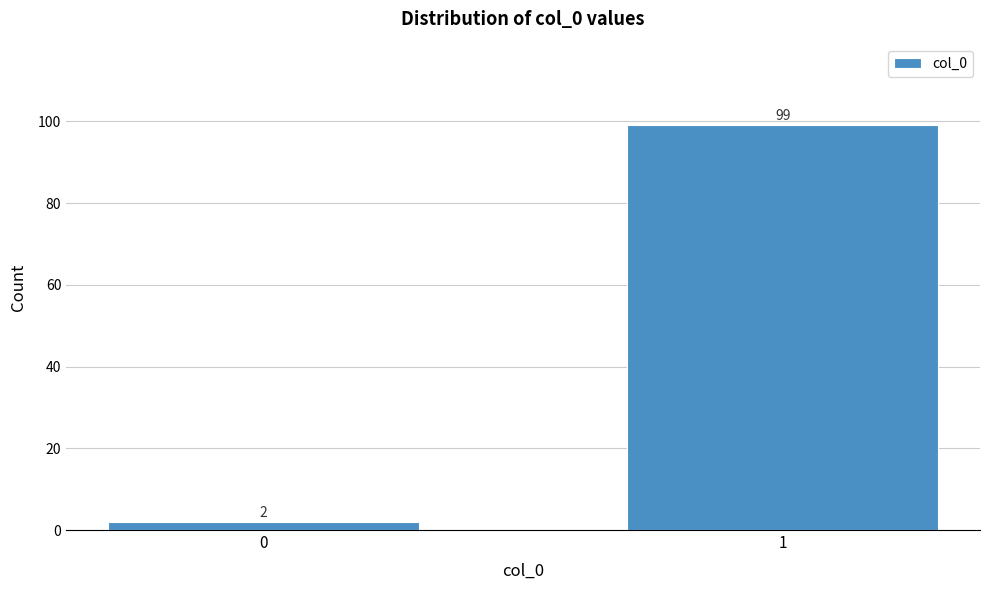

Reading left to right, transcribe all the data shown in this chart.

0=2	1=99